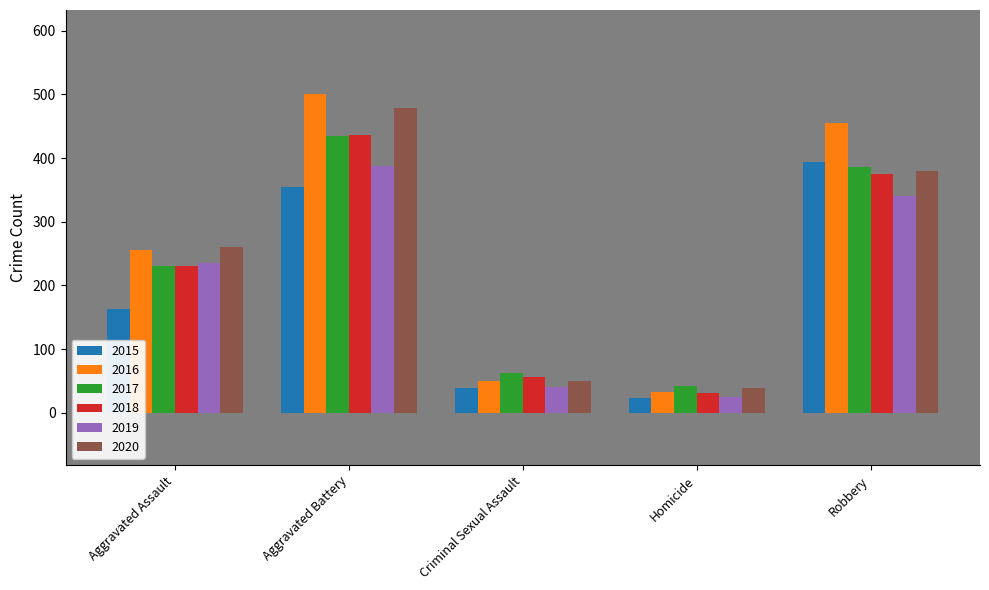

What are all the series names shown in the legend?

2015, 2016, 2017, 2018, 2019, 2020